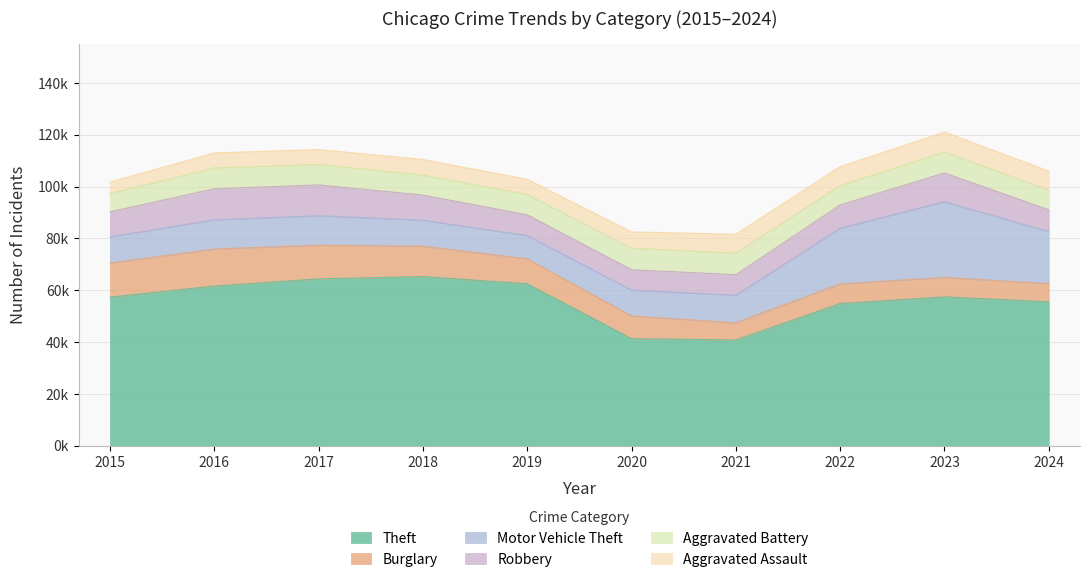

Is the value of Aggravated Battery at 2024 greater than the value of Motor Vehicle Theft at 2017?

No